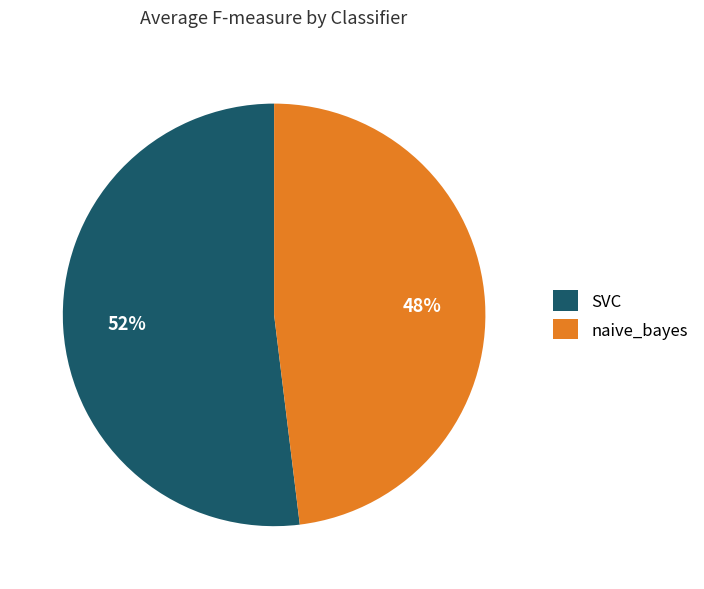

Which category has the smallest portion of the pie?

naive_bayes